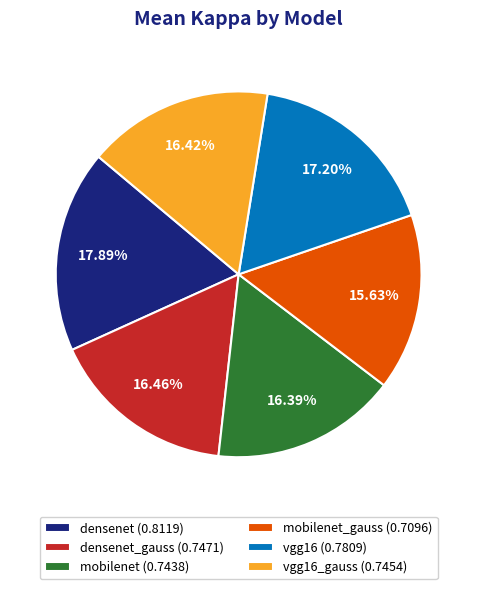

Does any single category account for the majority?

No